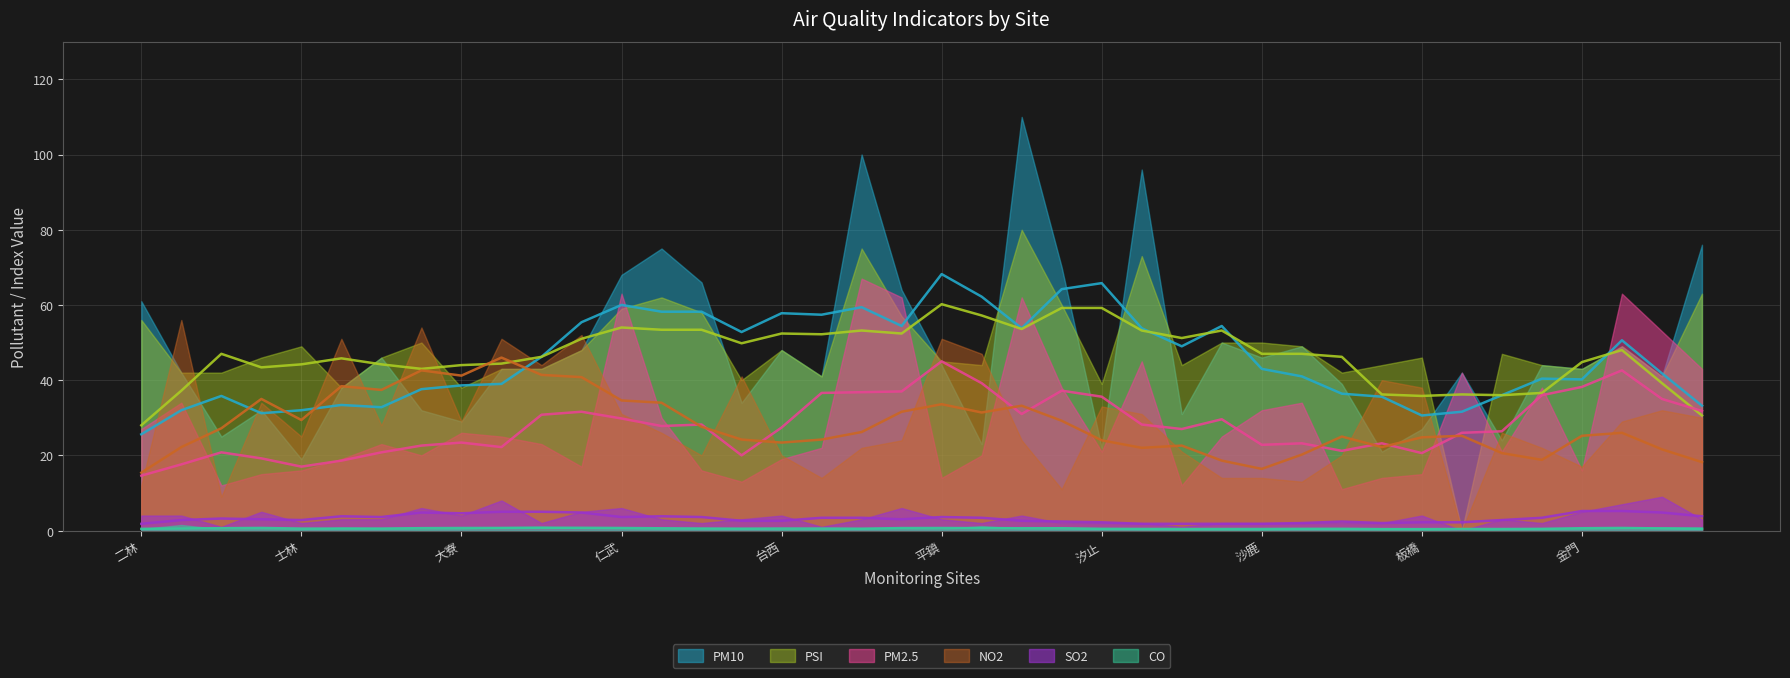

How many interior local peaks does the NO2 series have?

12